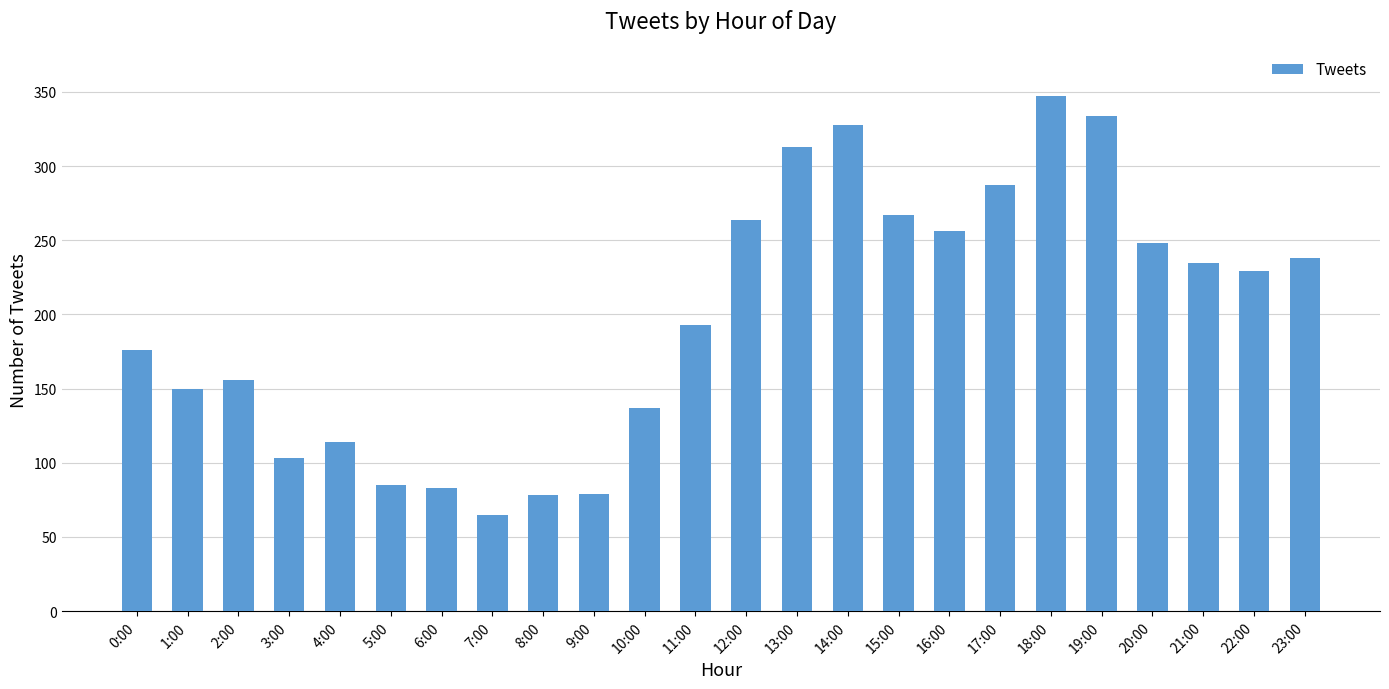

The chart shows a value of 116 at 7:00. True or false?

False